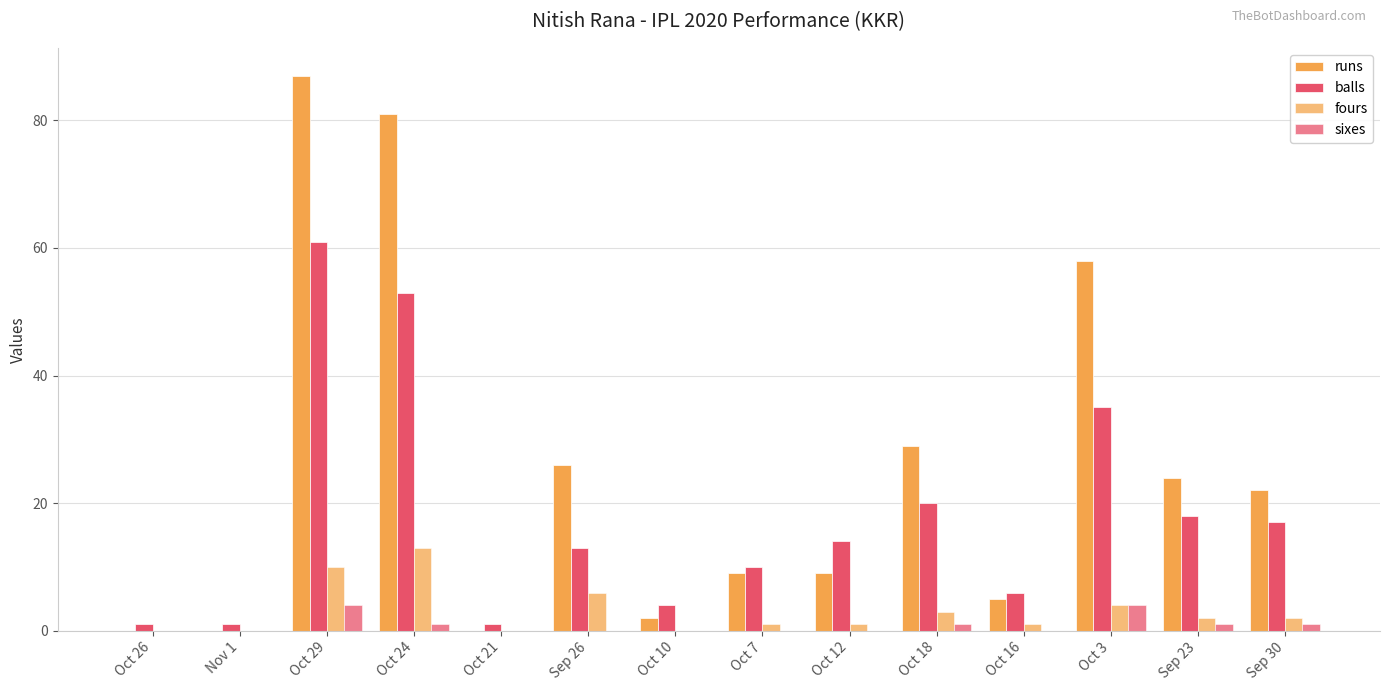

Between Oct 12 and Oct 18, which is larger?

Oct 18